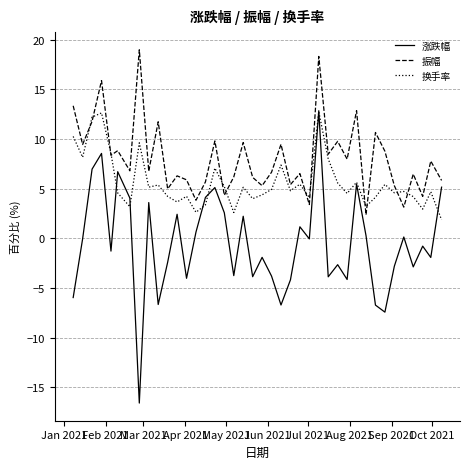

Which series has the largest range (max minus min)?

涨跌幅